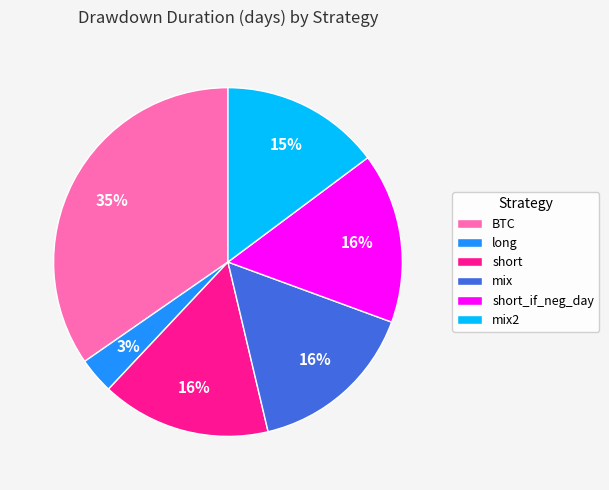

Is mix the majority of the pie?

No